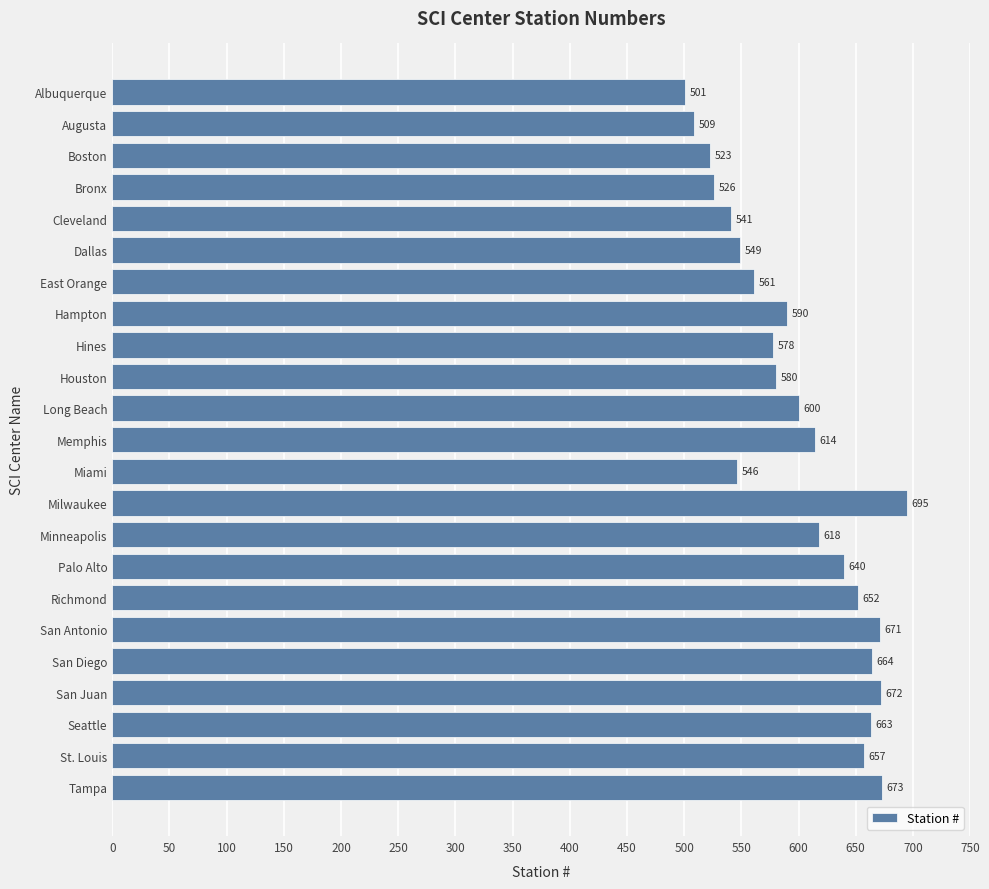

What value does the data have at St. Louis?

657